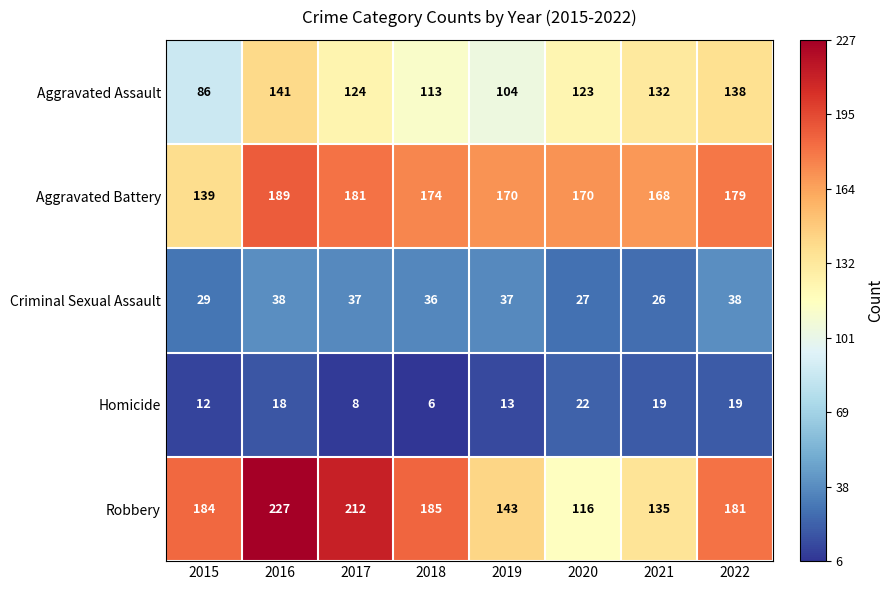

Read the Aggravated Battery value at 2018, to the nearest 10.

170